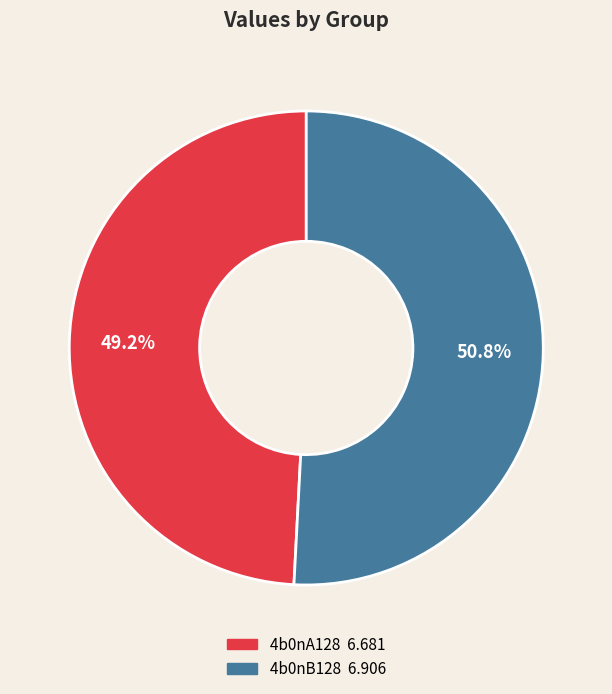

What percentage do 4b0nA128 and 4b0nB128 together represent?

100.0%